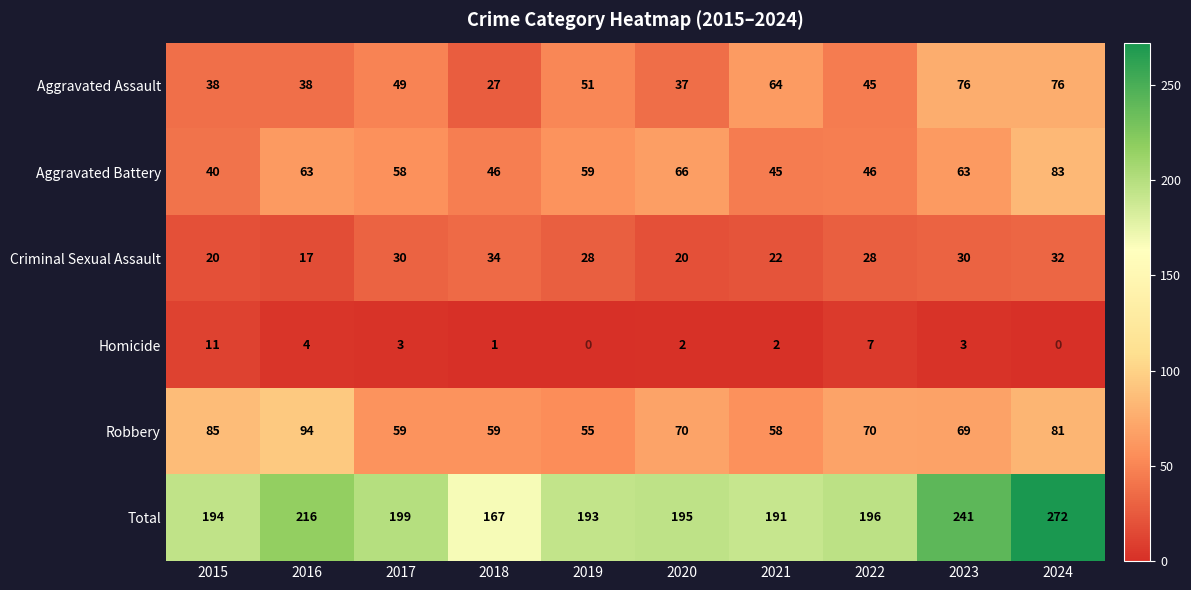

Which series has the widest spread of values?

Total